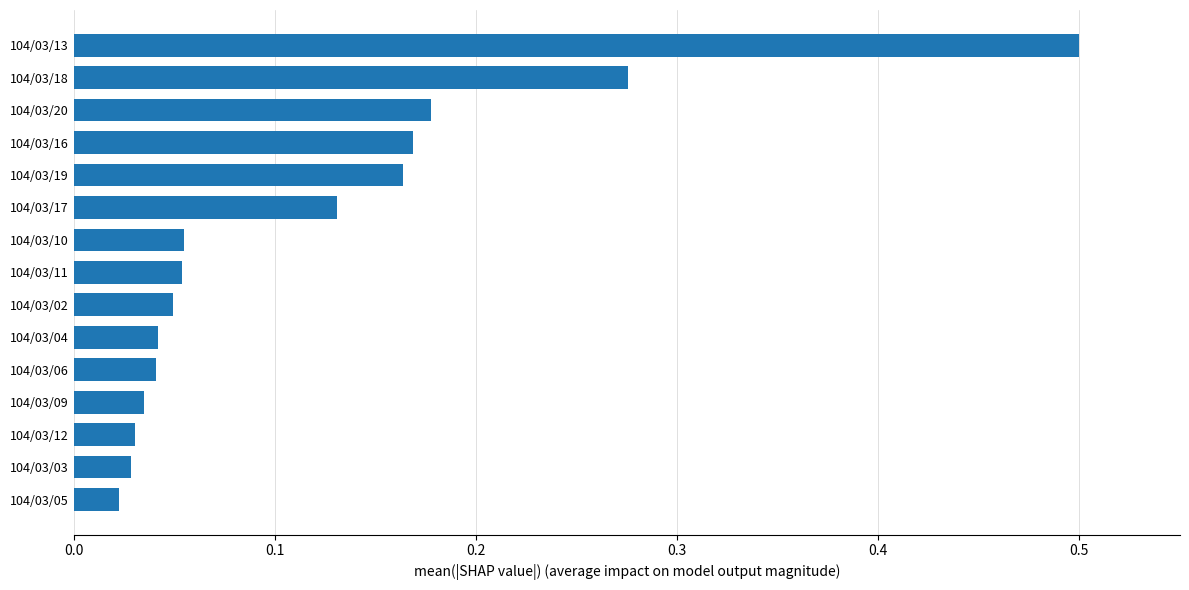

The value at 104/03/13 is 0.5. True or false?

True